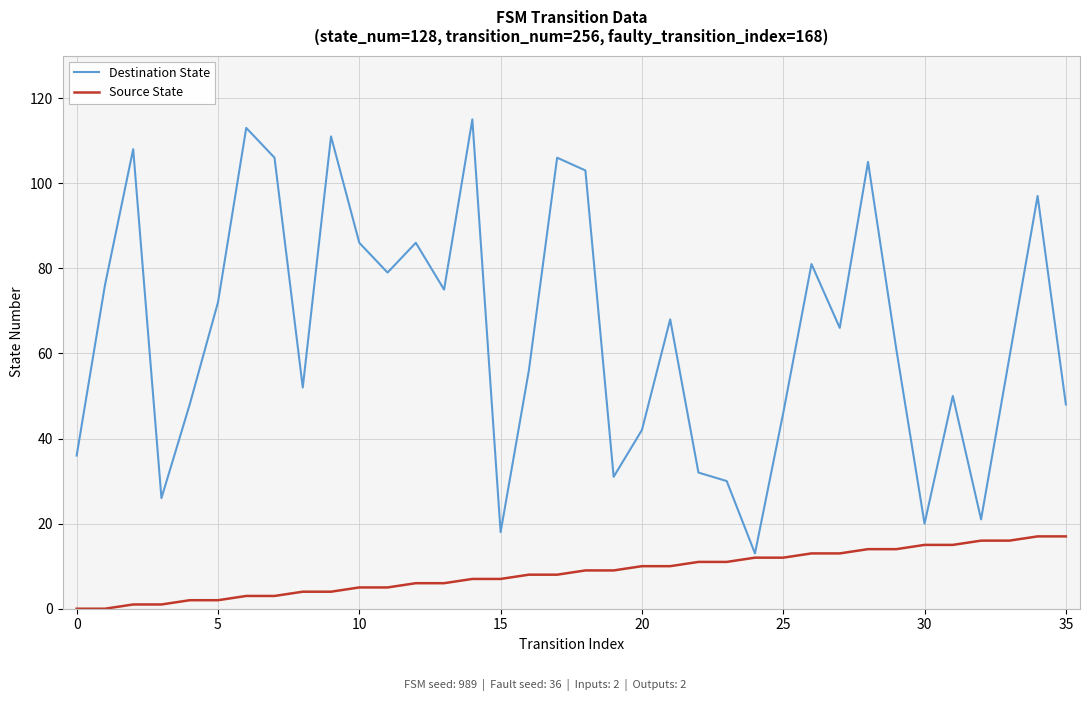

Which series has the widest spread of values?

Destination State